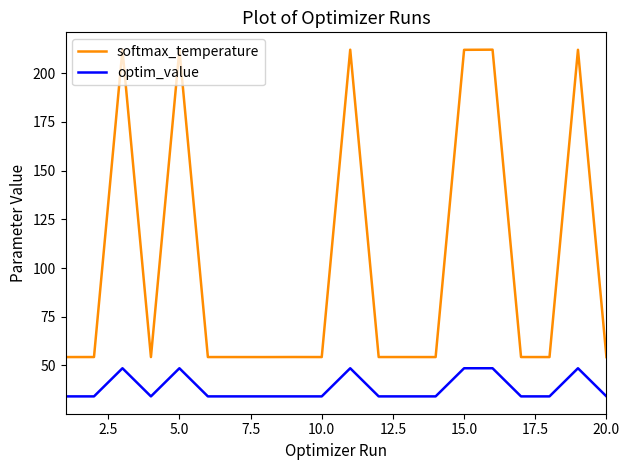

What are all the series names shown in the legend?

softmax_temperature, optim_value